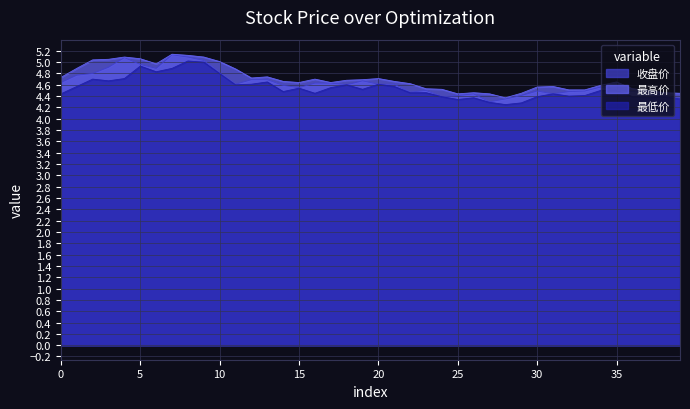

True or false: 最高价 has more than 2 points higher than both neighbors.

True